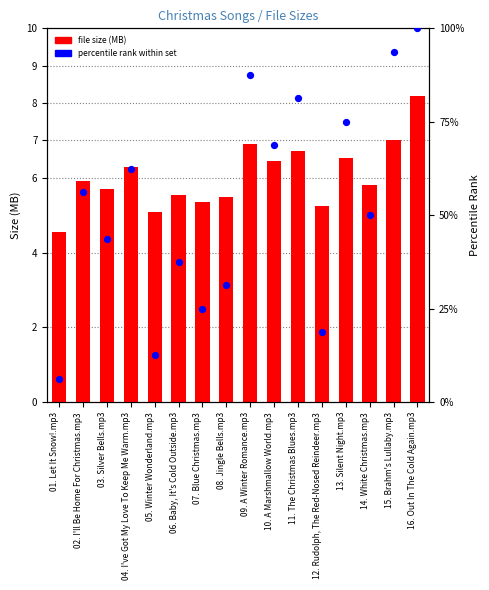

At how many categories does at least one series exceed 91?

2